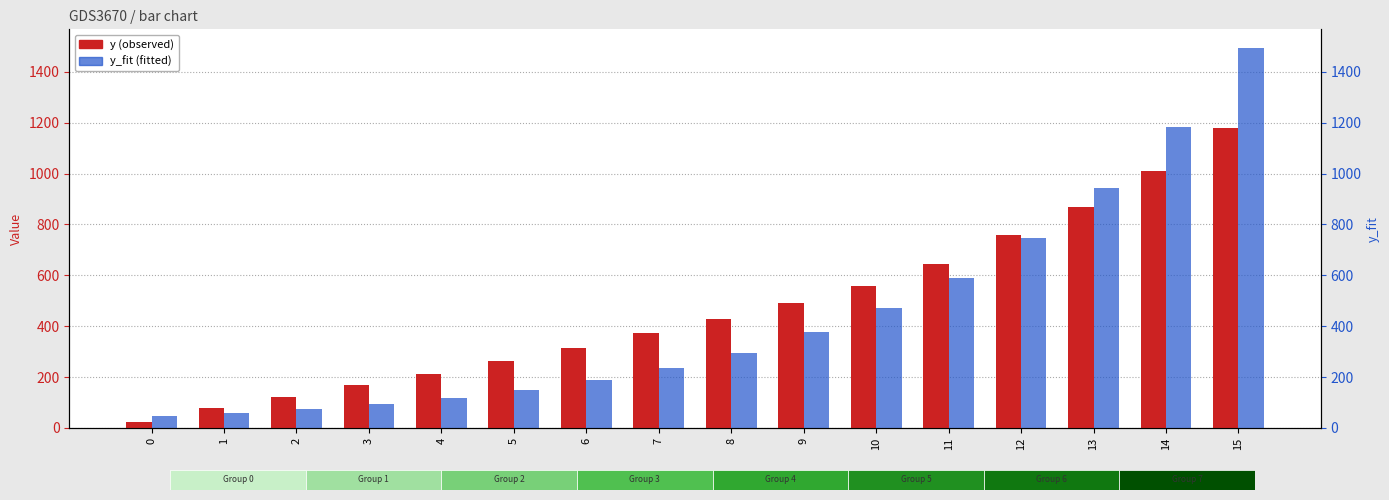

At how many categories does at least one series exceed 104?

14